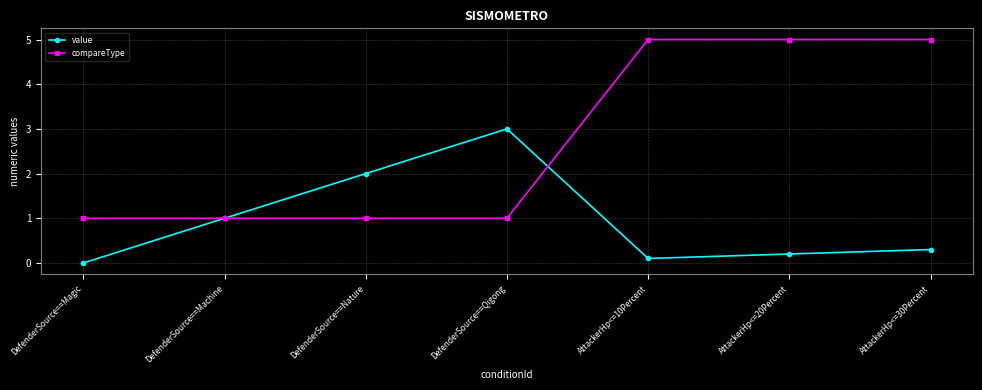

What is the difference between the second highest and second lowest values in the value series?

1.9